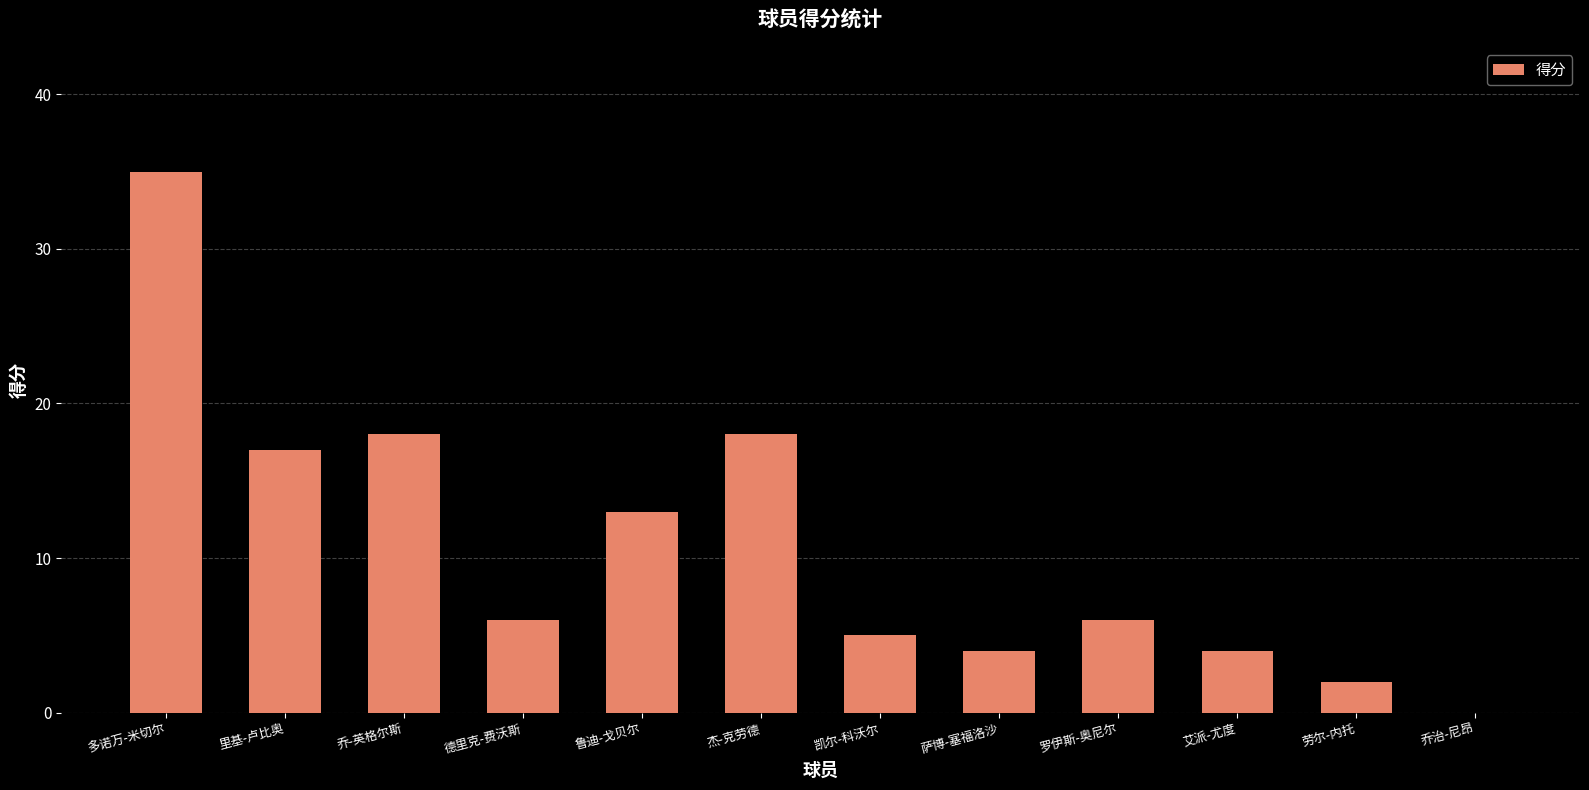

True or false: the data shows 3 at 罗伊斯-奥尼尔.

False